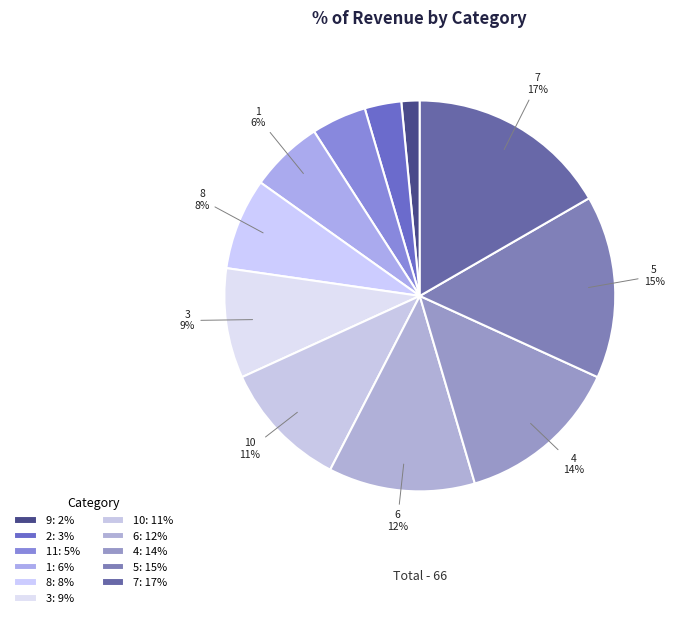

Count the number of slices in the pie.

11